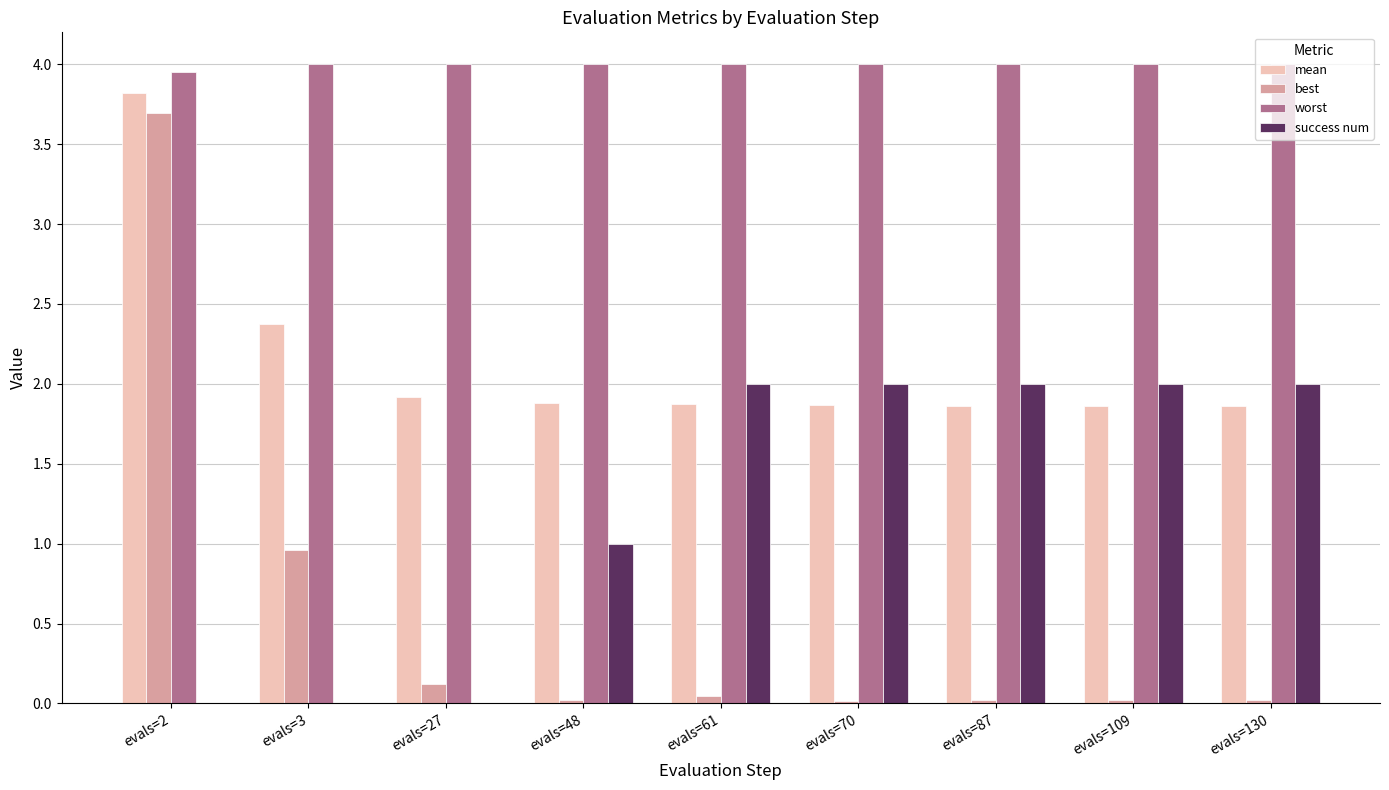

What is the sum of all best values?

4.9